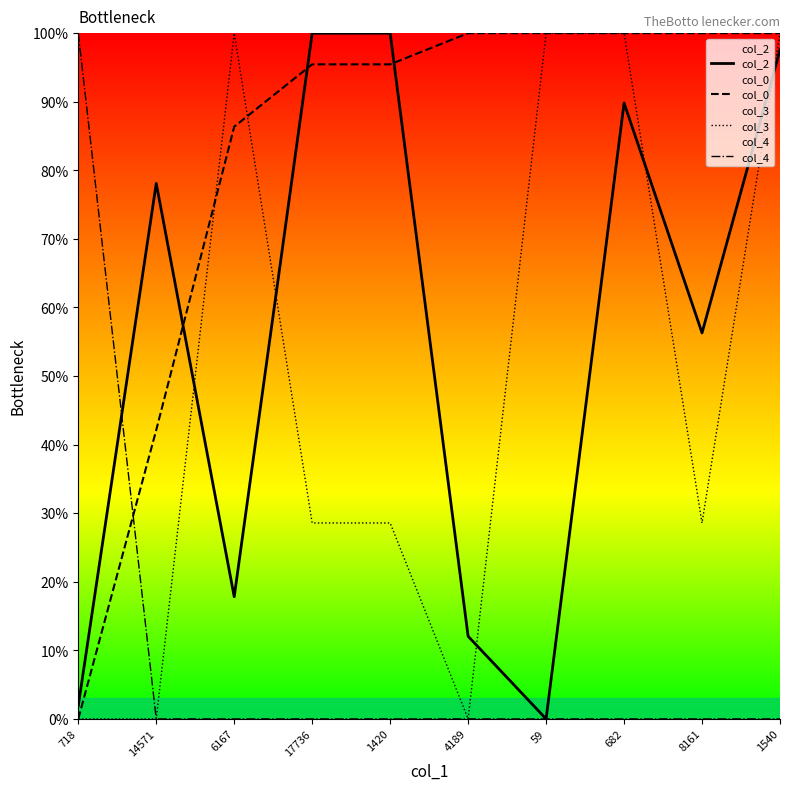

List the labels in order of col_4 value, largest first.

718, 14571, 6167, 17736, 1420, 4189, 59, 682, 8161, 1540